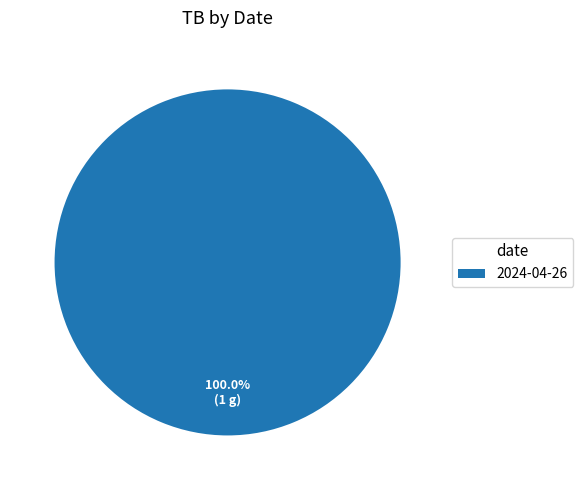

Does 2024-04-26 represent more than half of the total?

Yes